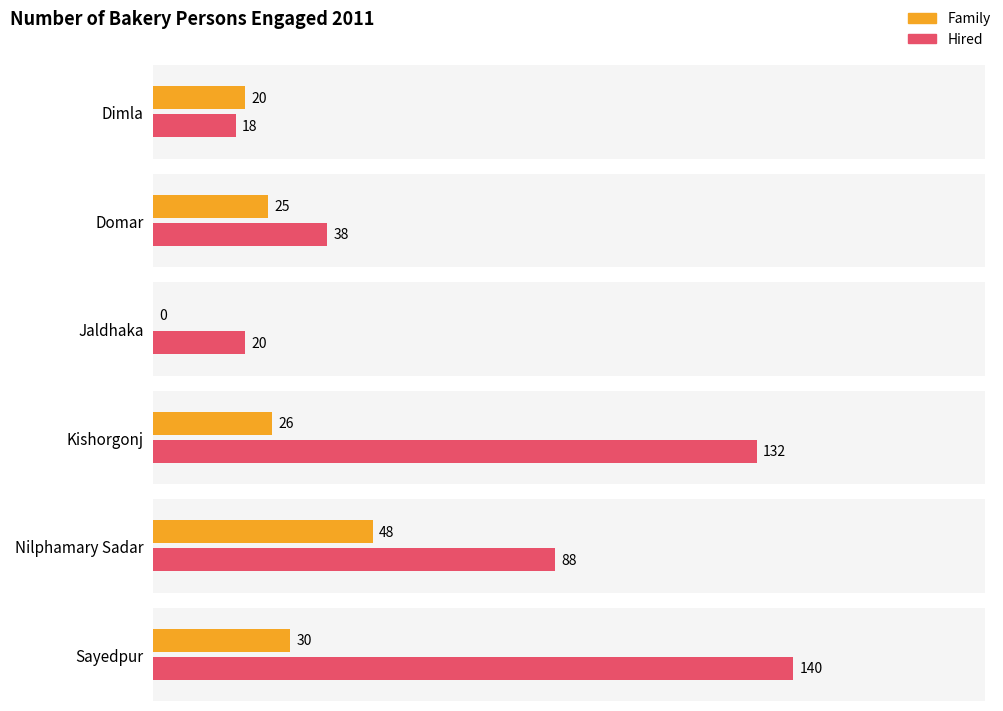

At which category does the chart reach its minimum across all series?

Jaldhaka